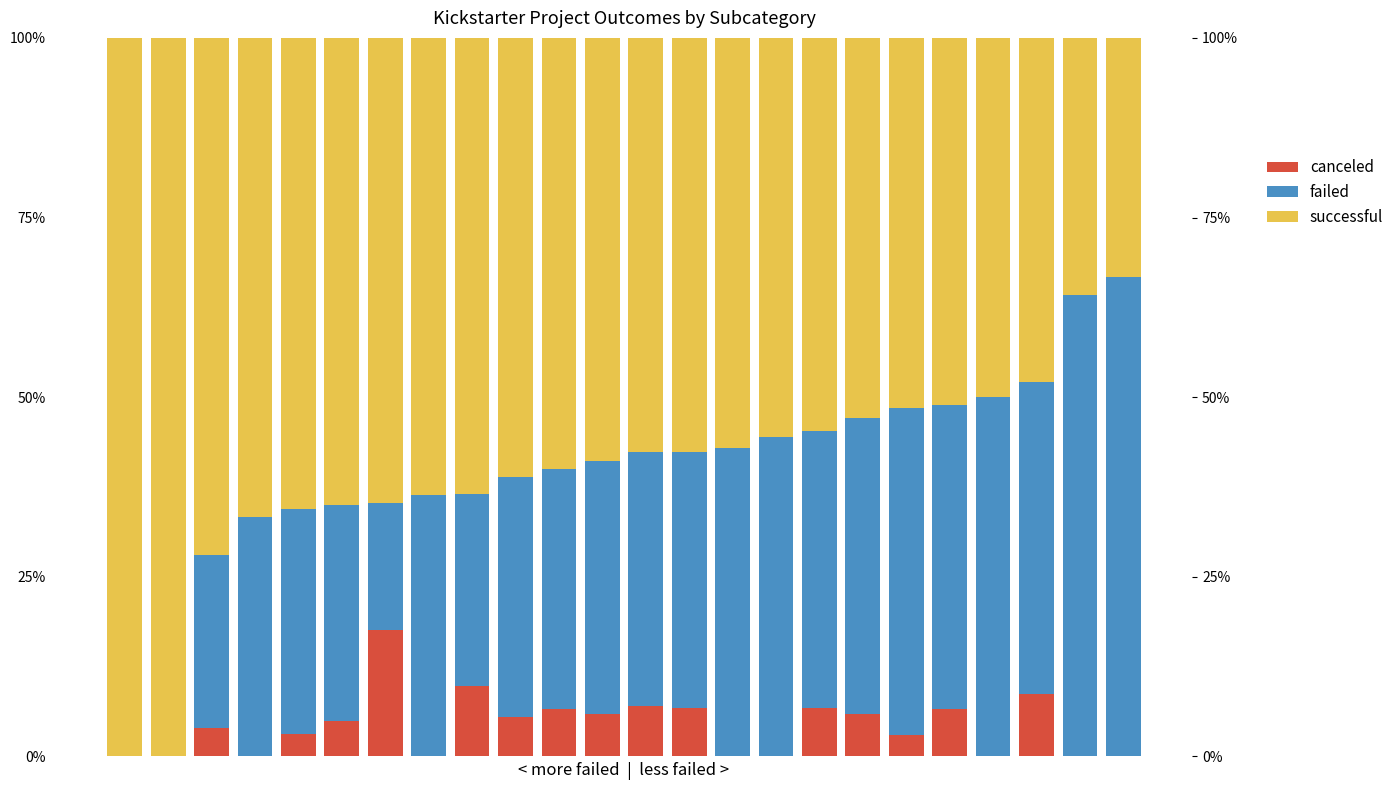

What is the highest value of the canceled series?

17.6